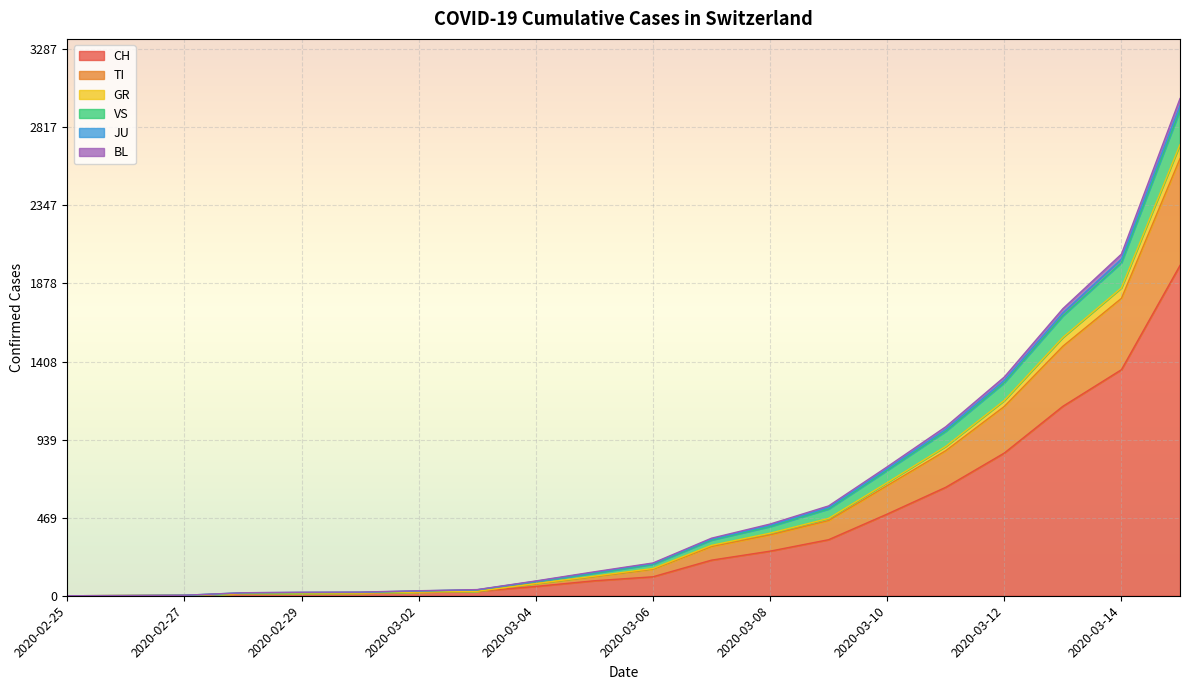

What is the highest value of the CH series?

1986